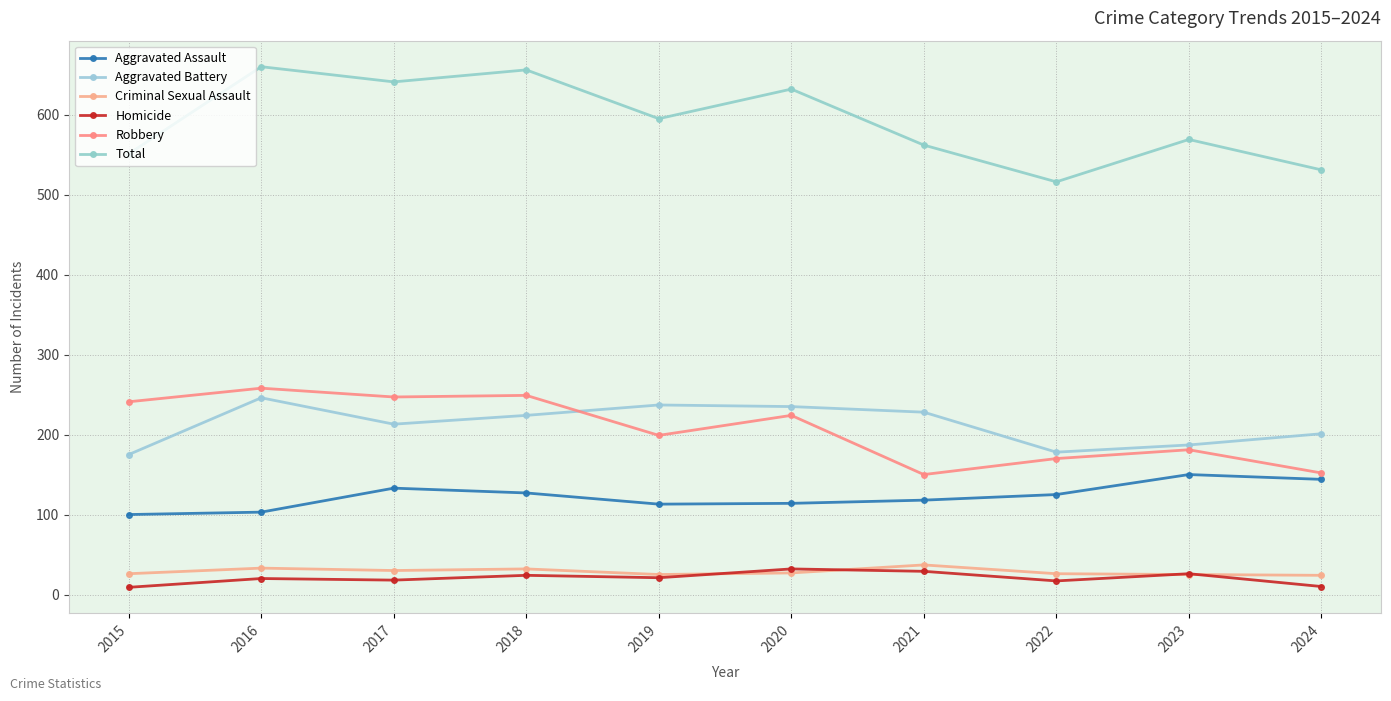

Which category has the lowest value in the Aggravated Assault series?

2015